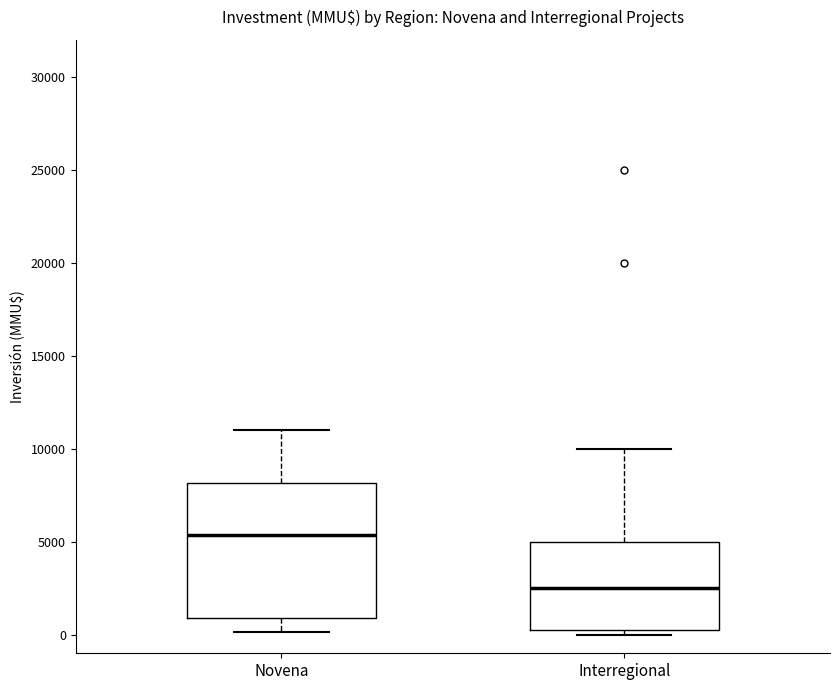

Reading left to right, transcribe this box plot: for each box, give where its median line is, the range the box spans, and where its two whiskers end, as read against the y-axis. The values are not printed on the chart, so give them approximately, as read against the axis.

Novena: median 5500, box 1000 to 8000, whiskers 0 to 11000
Interregional: median 2500, box 500 to 5000, whiskers 0 to 10000